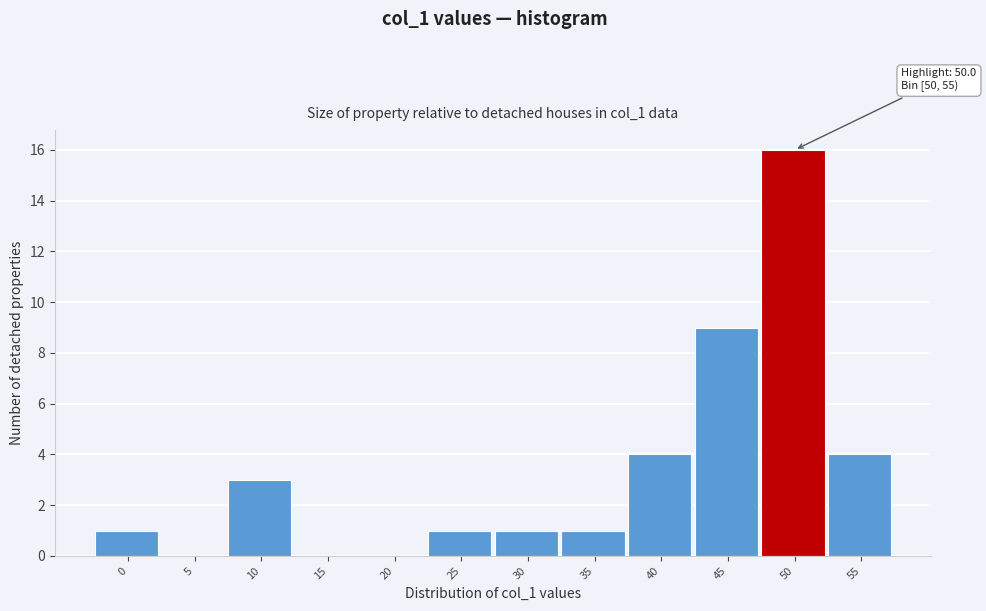

Reading left to right, what are all the values shown in this chart?

0=1	5=0	10=3	15=0	20=0	25=1	30=1	35=1	40=4	45=9	50=16	55=4